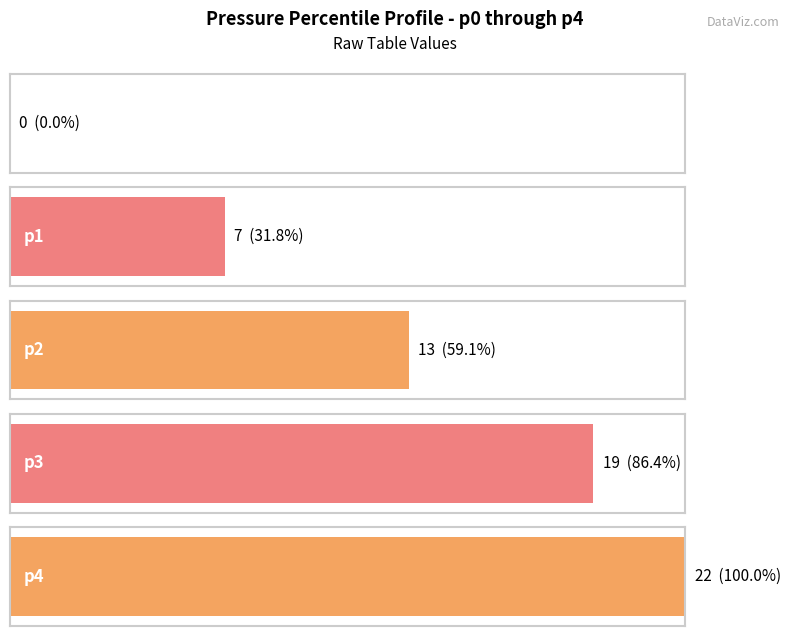

At which label is the value closest to 11?

p2